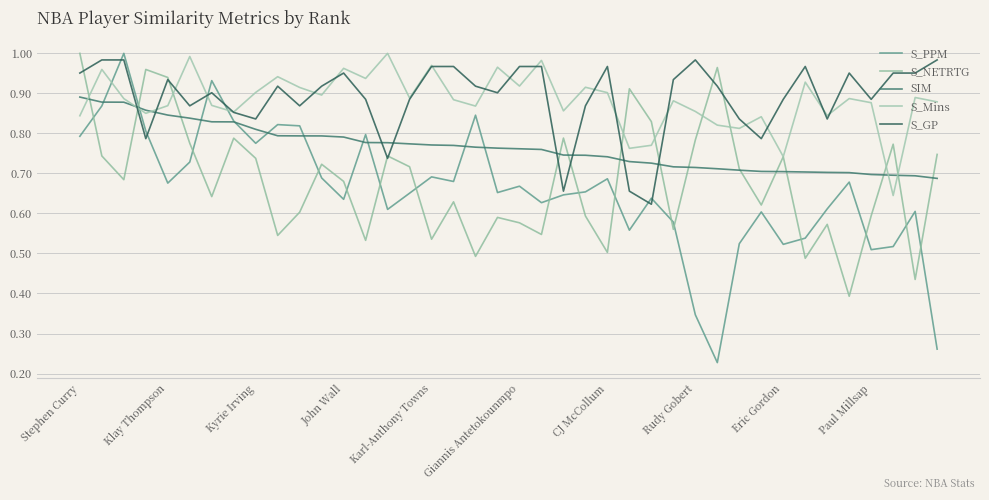

In S_Mins, how many points are higher than both neighbors (excluding endpoints)?

14